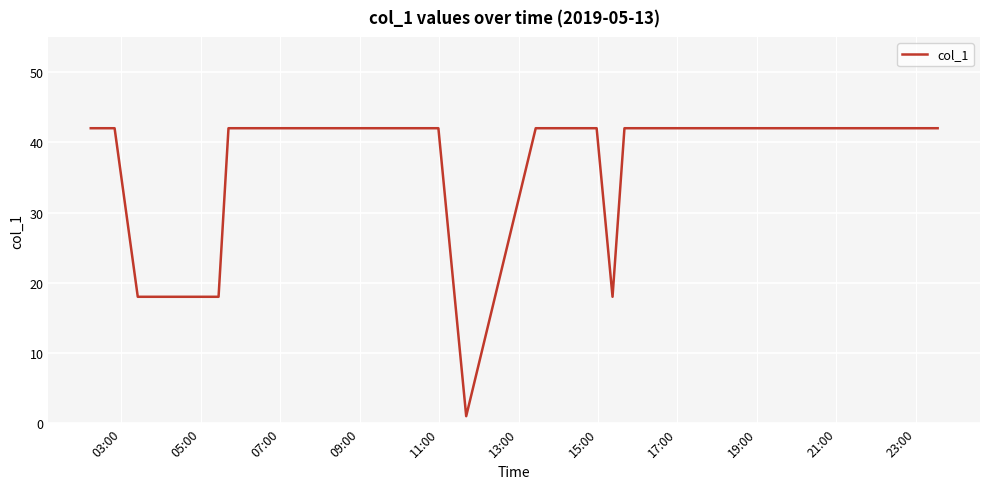

What is the maximum value shown in the chart?

42